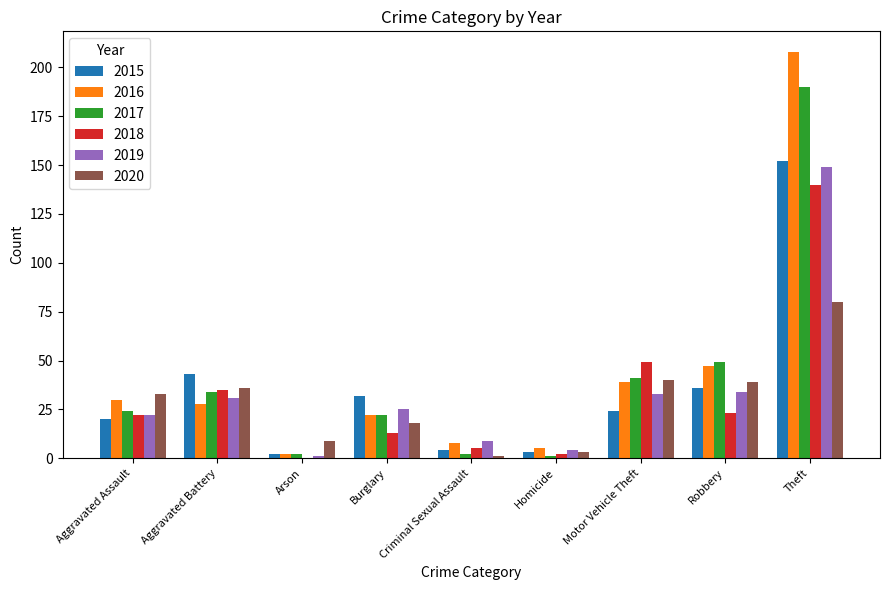

Where is 2016 nearest to the value 105?

Robbery